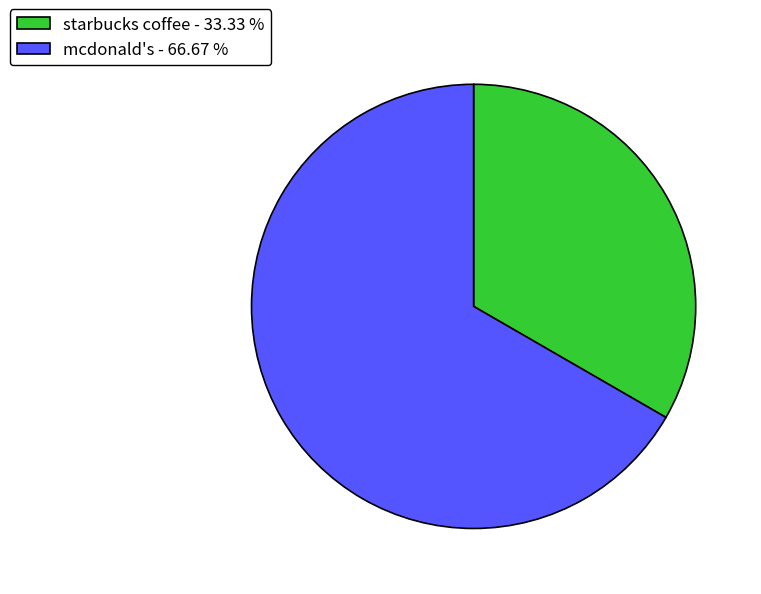

Is there a majority slice in this chart?

Yes